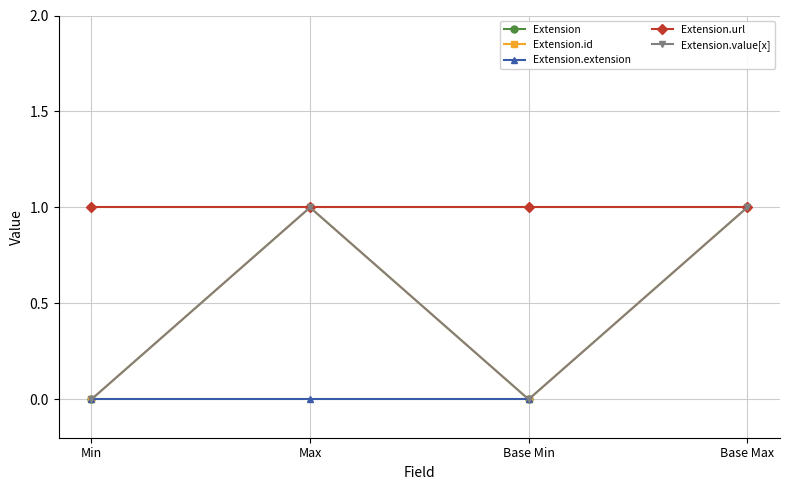

What is the highest value of the Extension.id series?

1.0